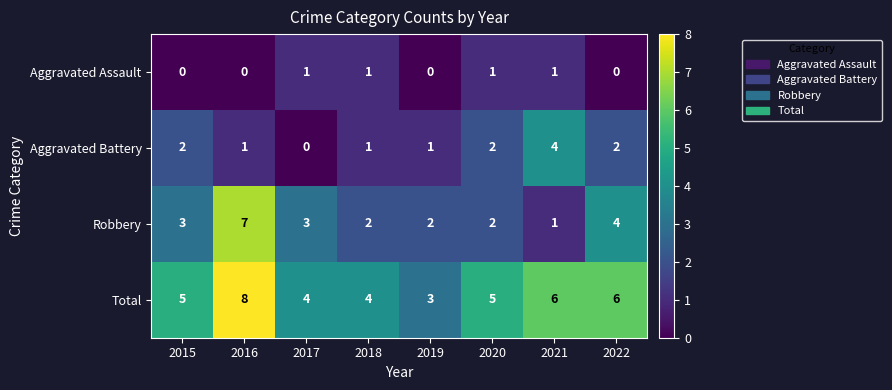

List the series in order of their overall mean, lowest first.

Aggravated Assault, Aggravated Battery, Robbery, Total